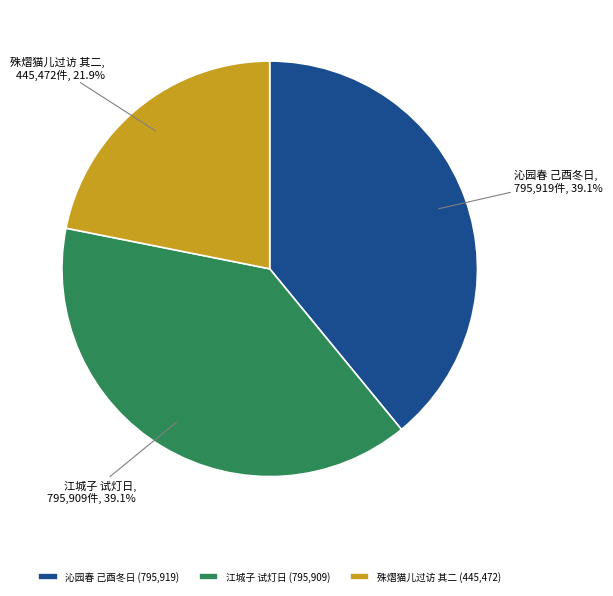

Does 殊熠猫儿过访 其二 account for over 50% of the chart?

No